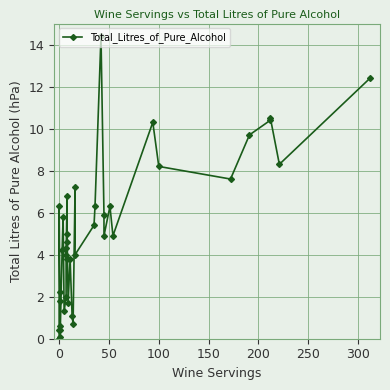

Is this an area chart (filled region under the line)?

No